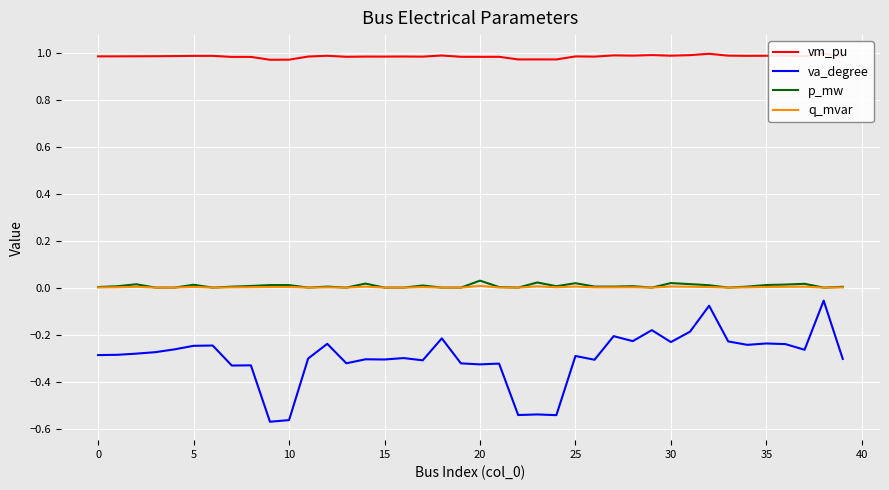

What is the maximum value shown in the chart?

1.0